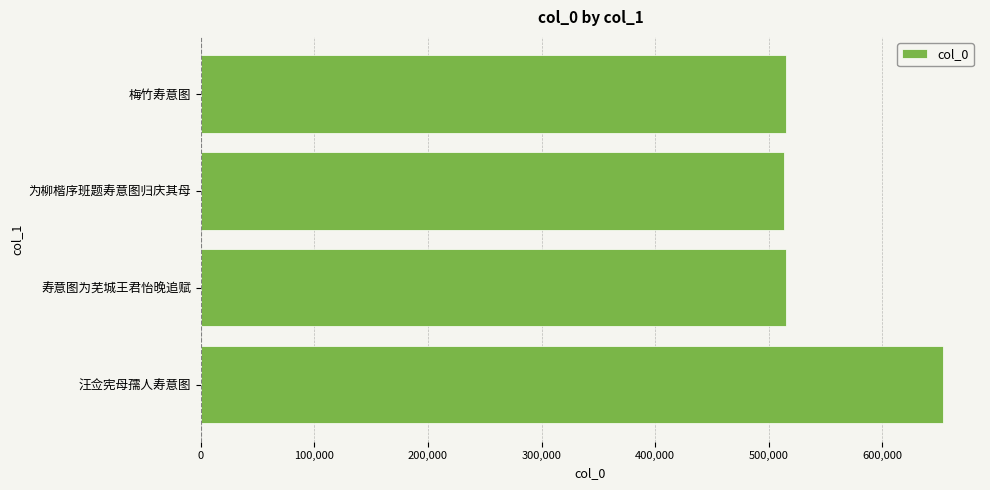

What is the maximum value shown in the chart?

653378